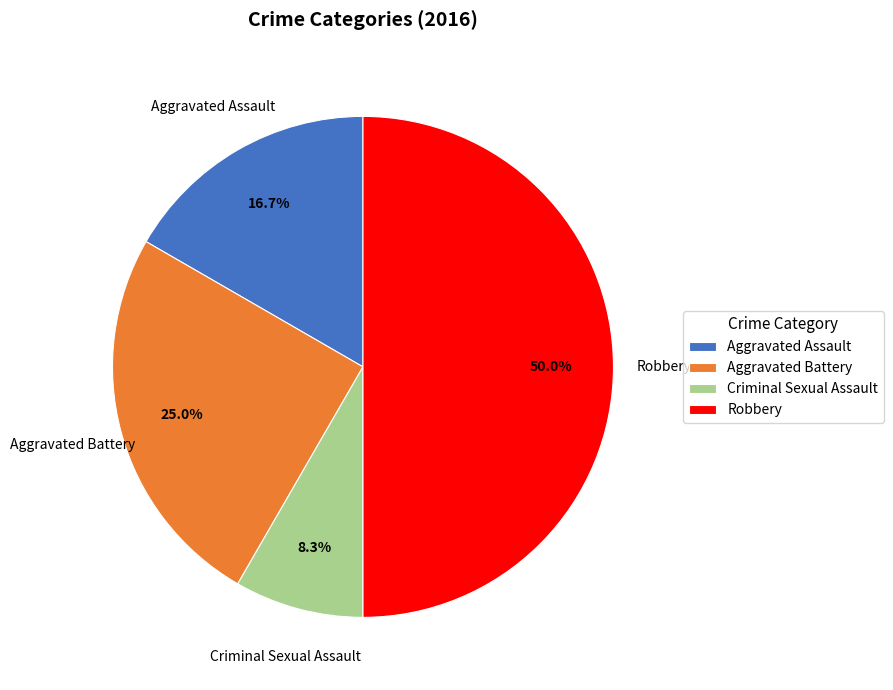

Does Criminal Sexual Assault represent more than half of the total?

No